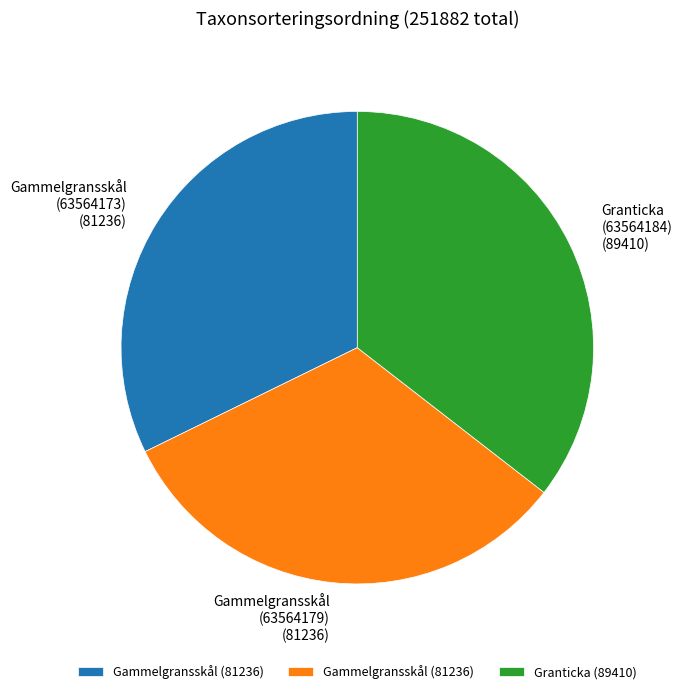

How many segments does this pie chart have?

3